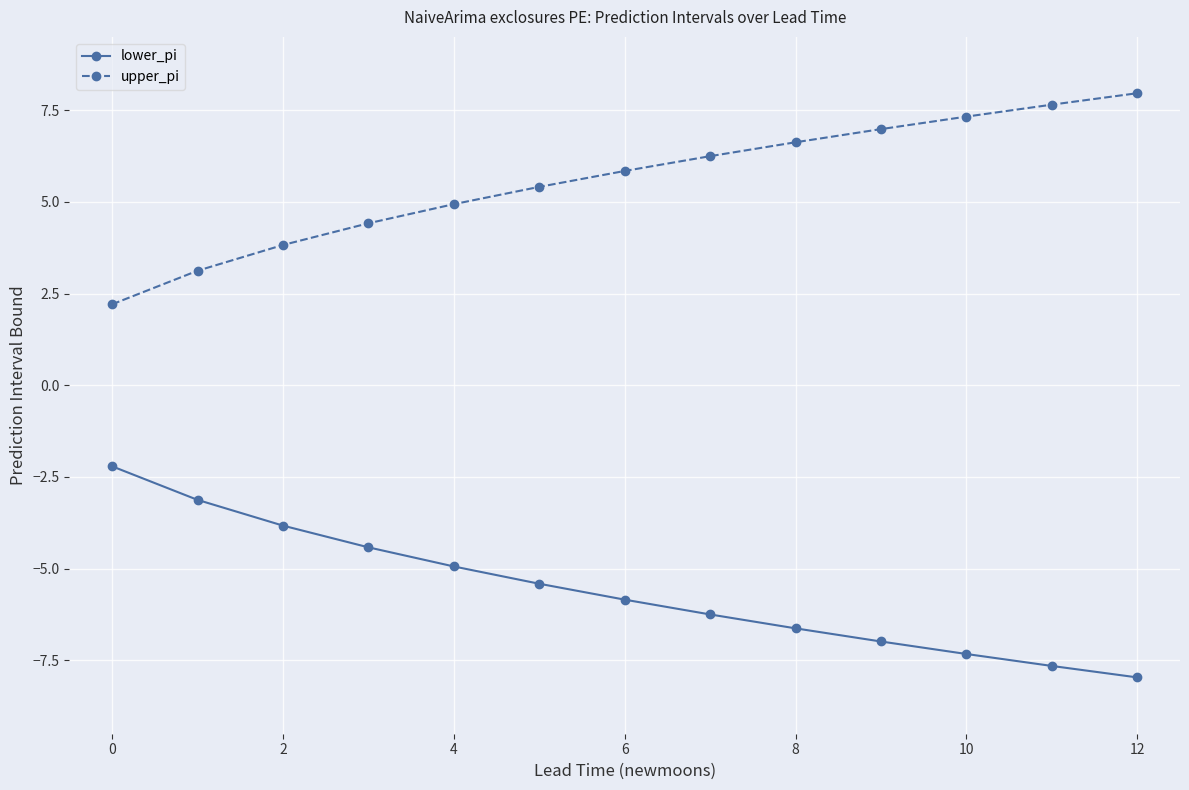

What is the difference between the second highest and second lowest values in the lower_pi series?

4.5